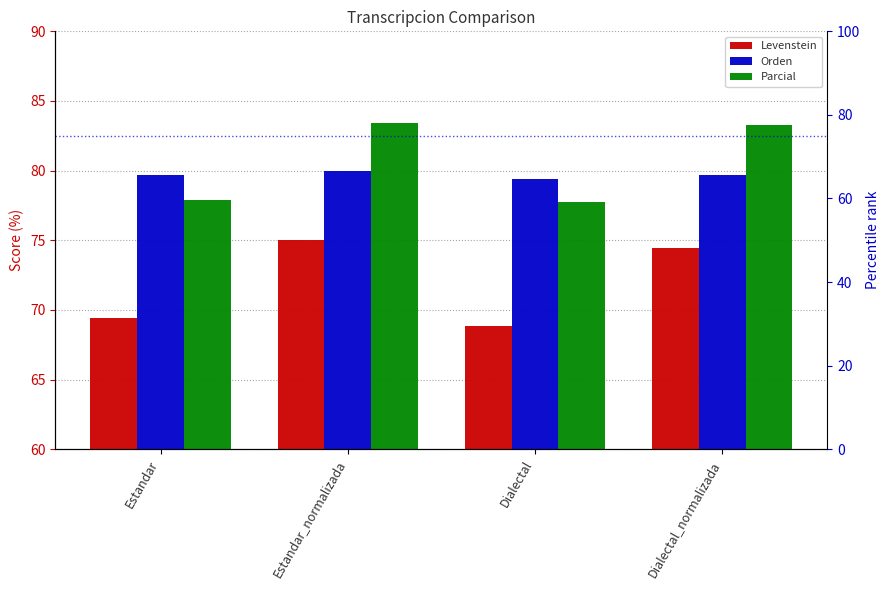

At which label does Parcial first exceed 83?

Estandar_normalizada